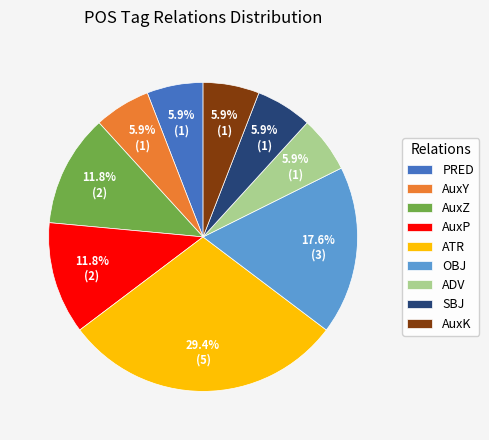

Is it true that AuxK is 1% of the pie?

False